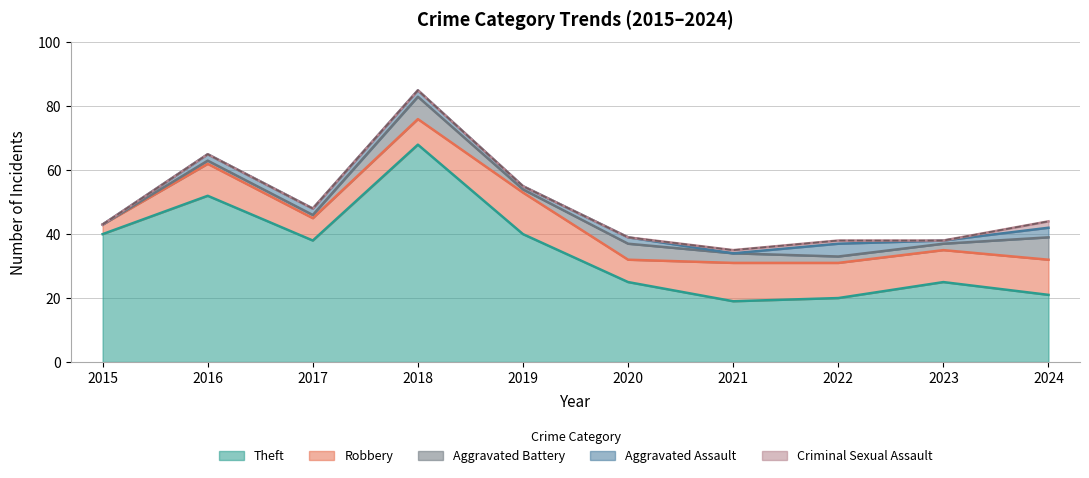

True or false: Aggravated Assault and Theft cross at least once.

False